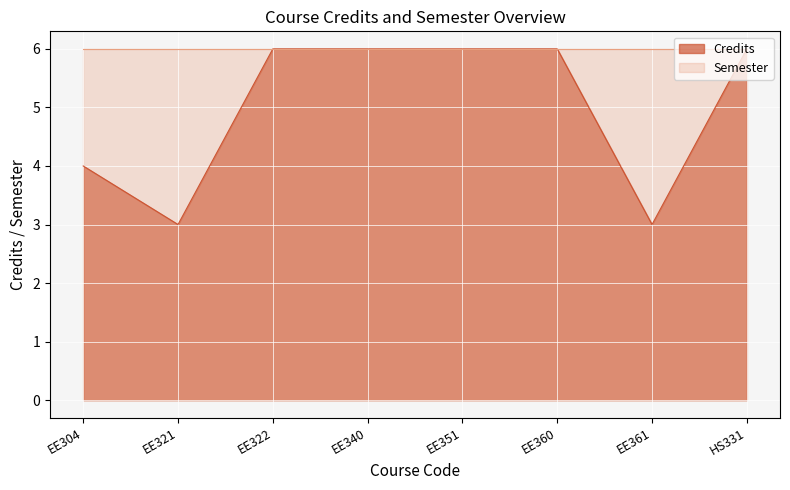

Which has a higher value, EE361 or HS331?

HS331